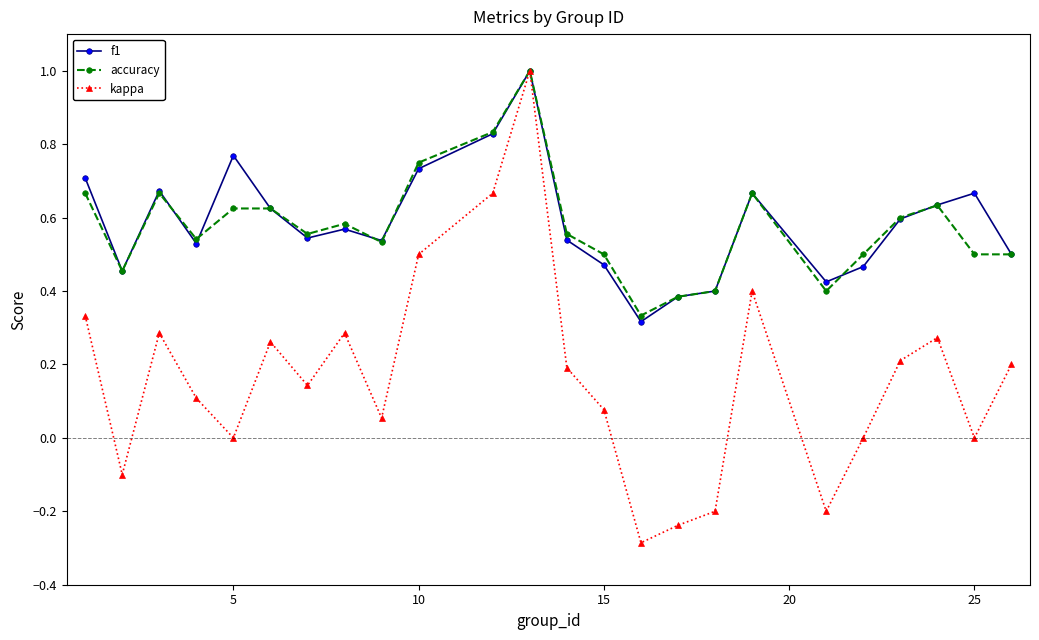

In kappa, how many points are lower than both neighbors (excluding endpoints)?

7